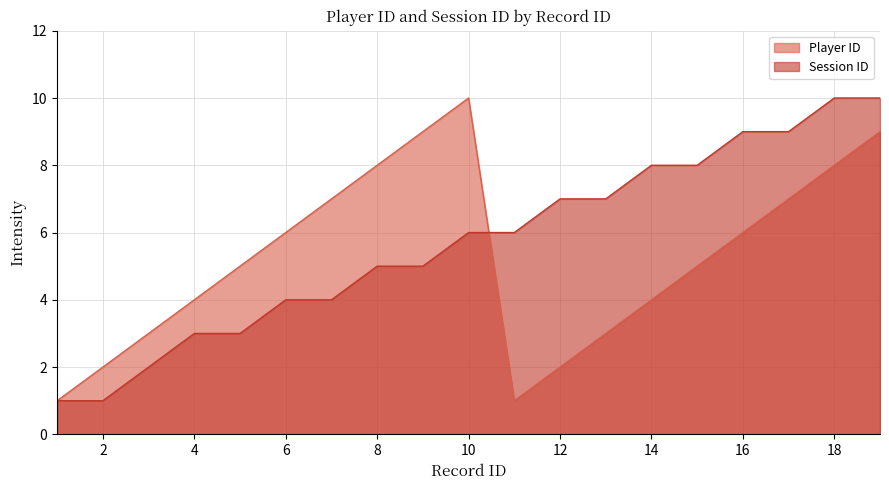

Which series has the largest total across all categories?

Session ID